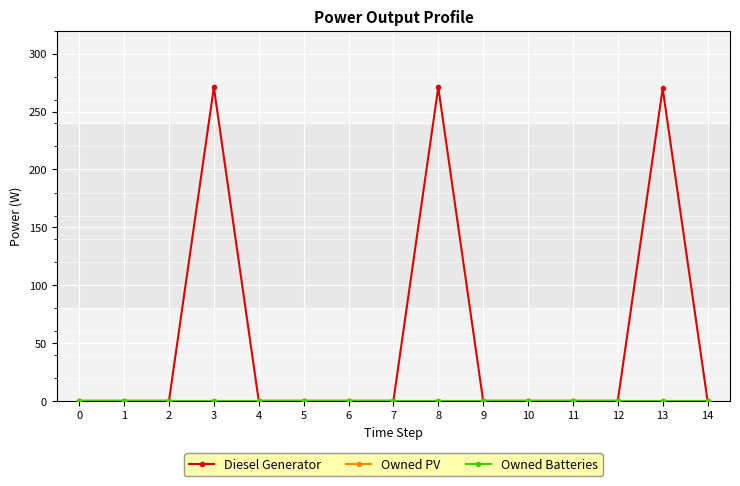

The value of Diesel Generator at 13 is 270. True or false?

True